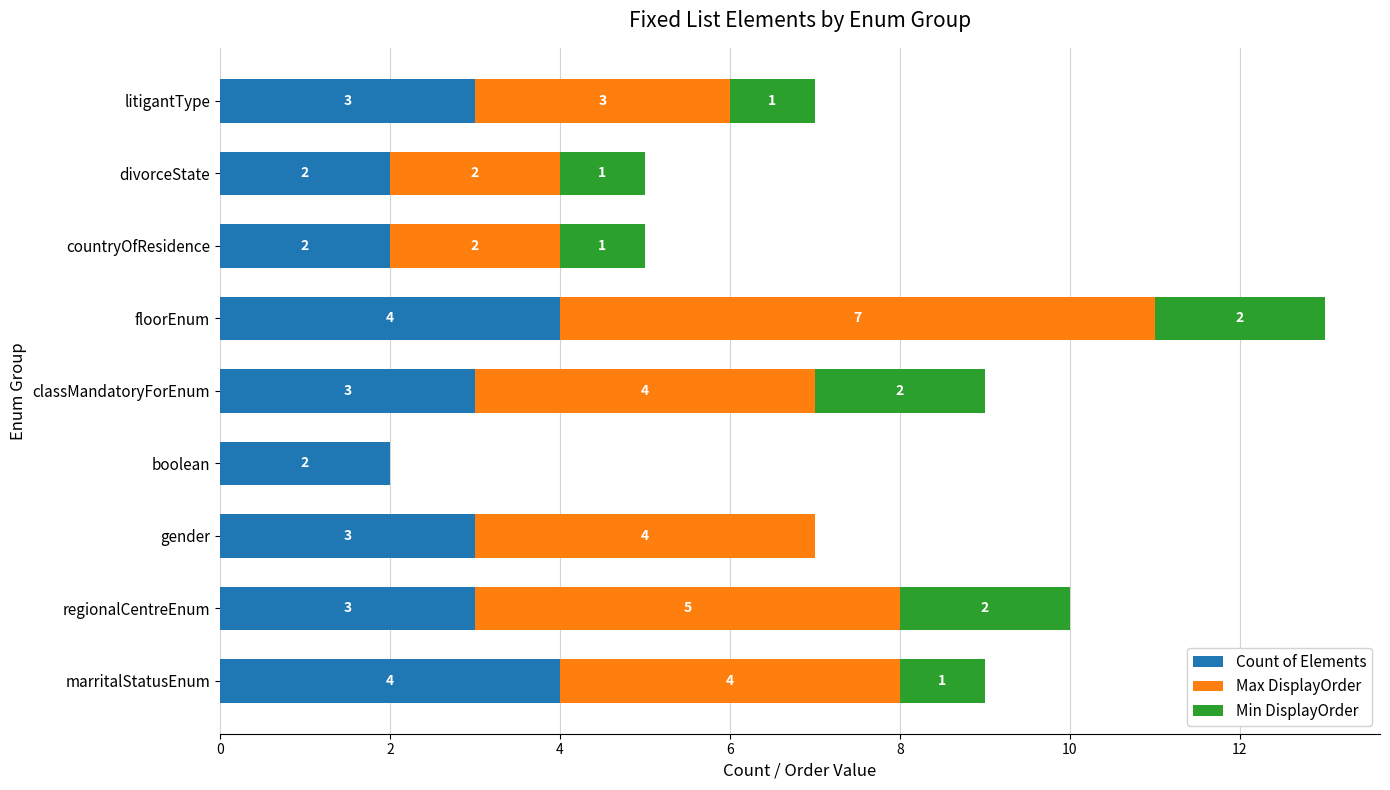

The value of Count of Elements at litigantType is 2. True or false?

False